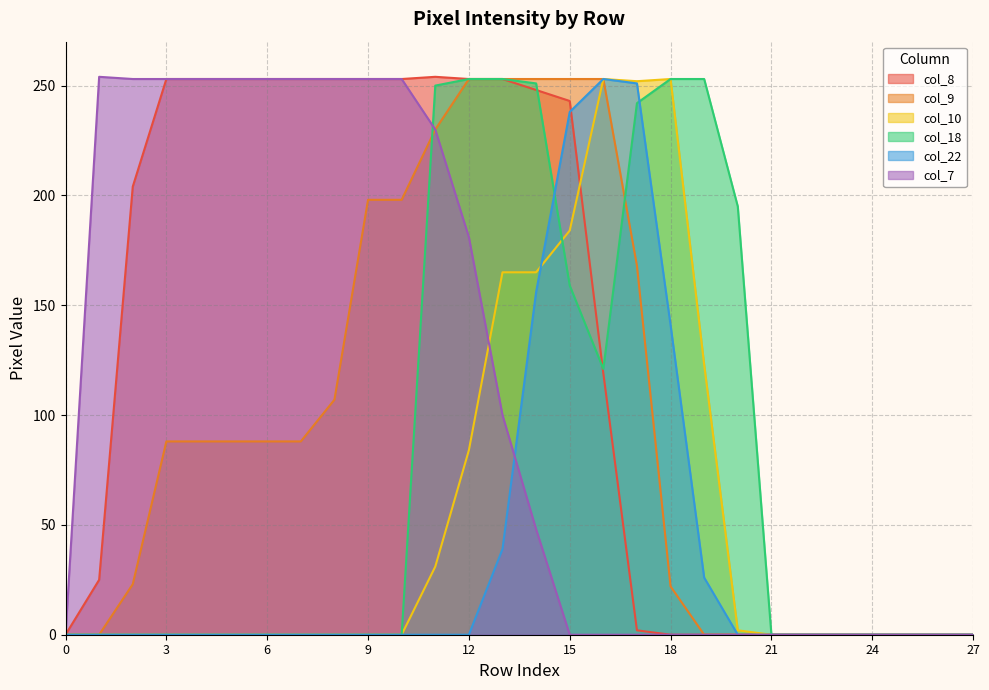

The value of col_7 at 7 is 253. True or false?

True